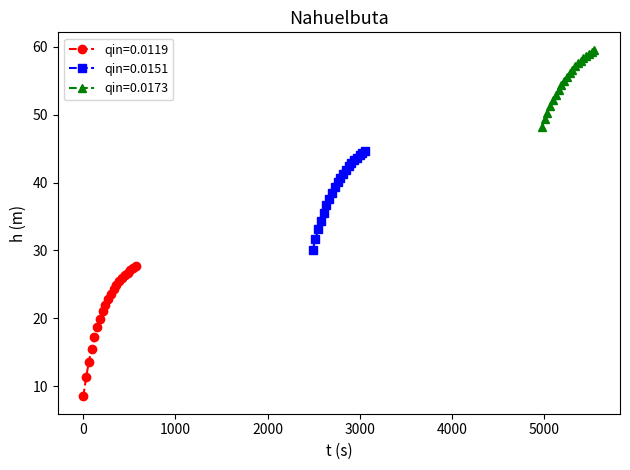

What is the minimum value for qin=0.0151?

30.1